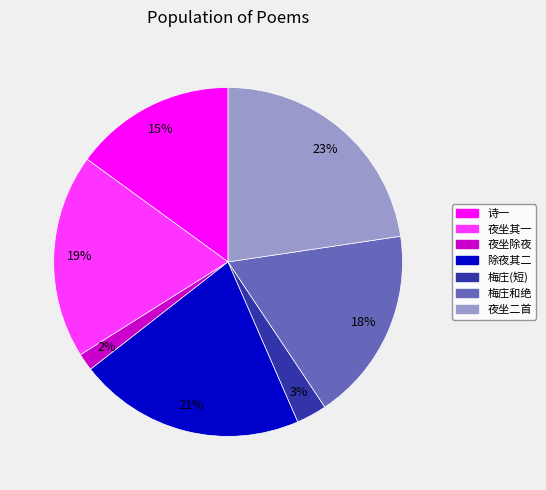

Is there any slice that represents more than half of the pie?

No